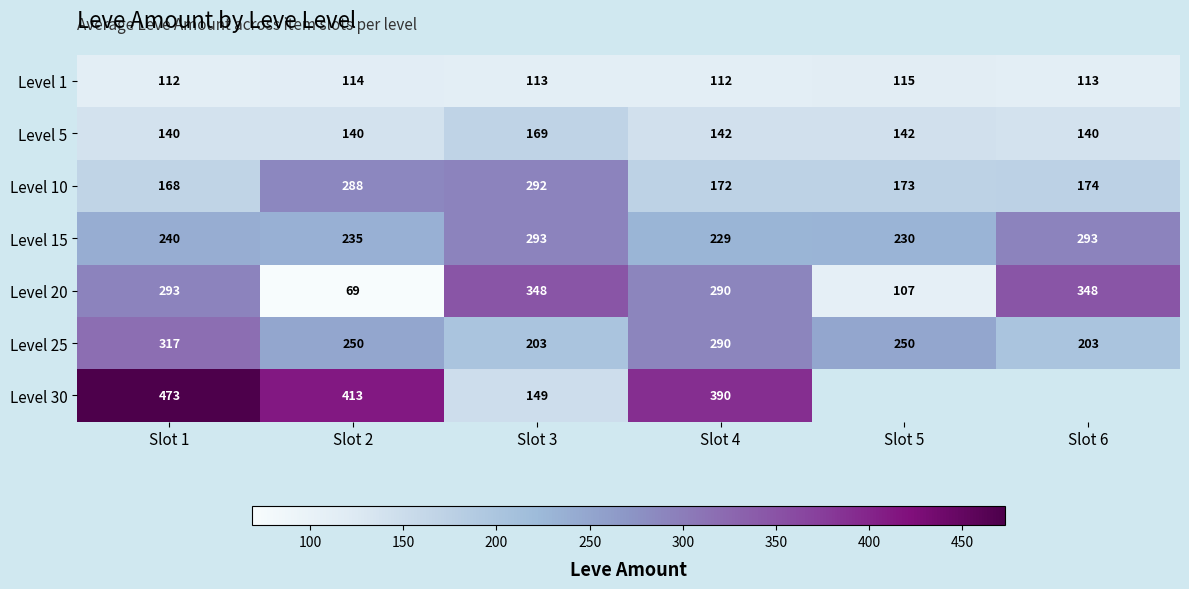

At which label does Level 25 first exceed 250?

Slot 1